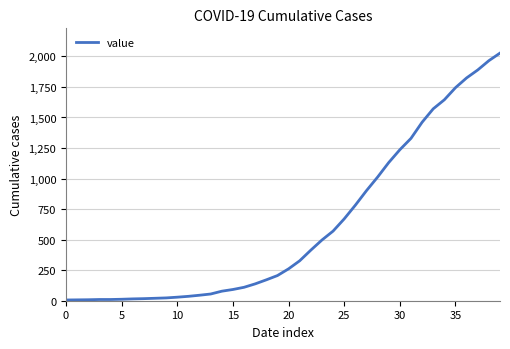

What is the maximum value shown in the chart?

2027